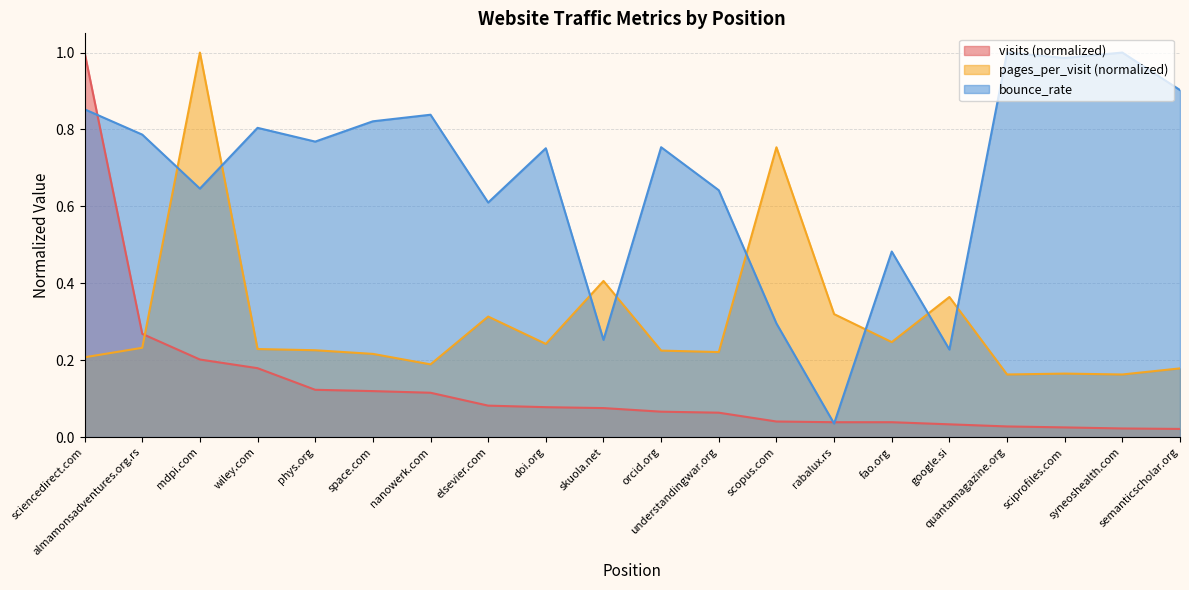

After their last crossing, which series has the higher values: bounce_rate or visits?

bounce_rate